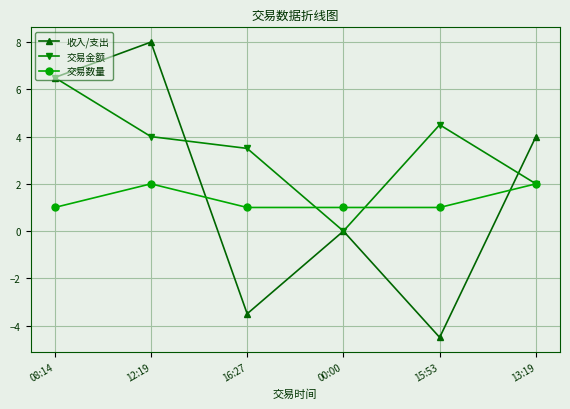

What is the total value across all series at 08:14?

14.0